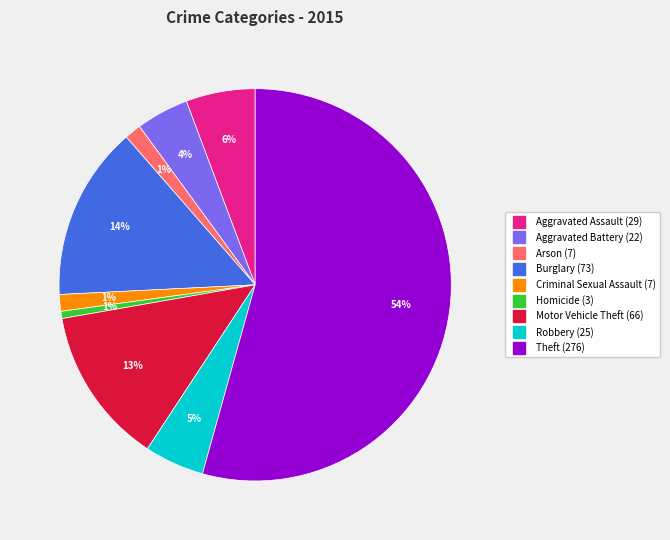

Which slice is the largest?

Theft